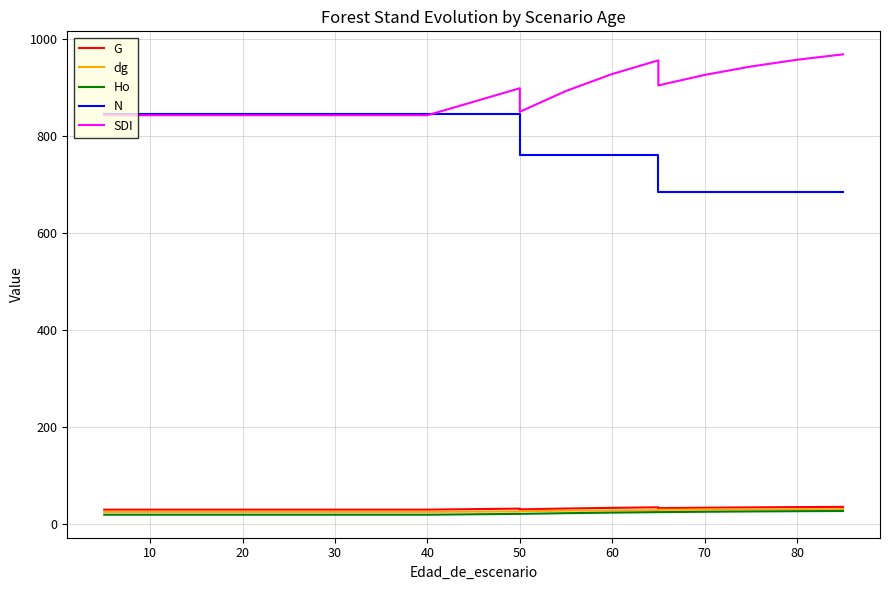

What is the lowest value of the dg series?

24.9